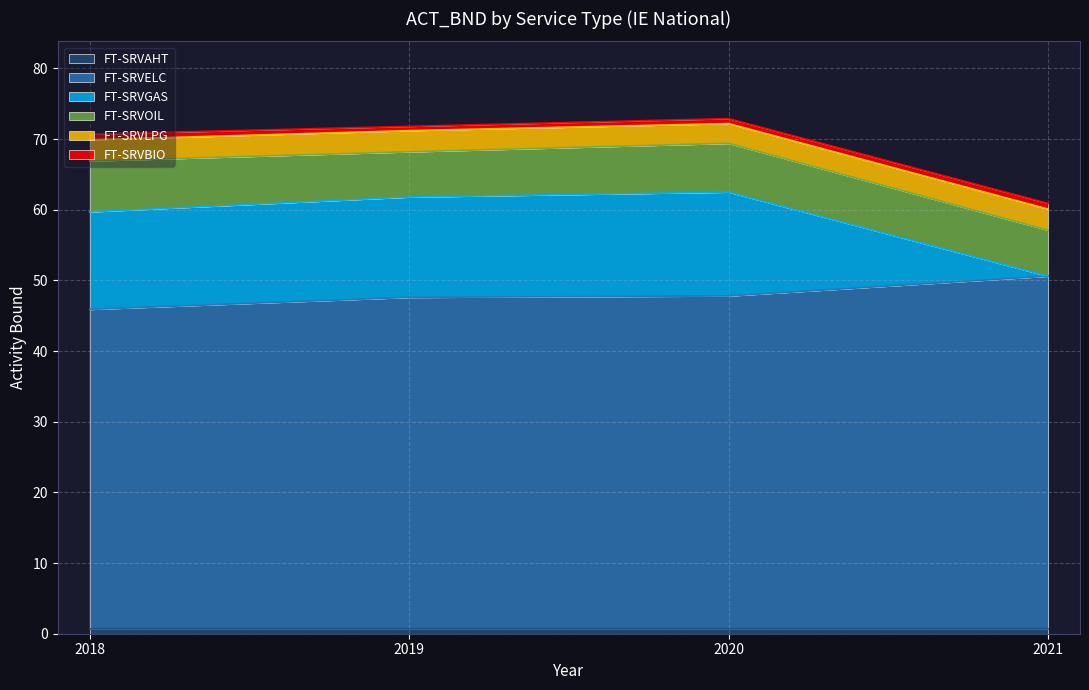

List the series in order of their peak value, highest first.

FT-SRVELC, FT-SRVGAS, FT-SRVOIL, FT-SRVLPG, FT-SRVBIO, FT-SRVAHT